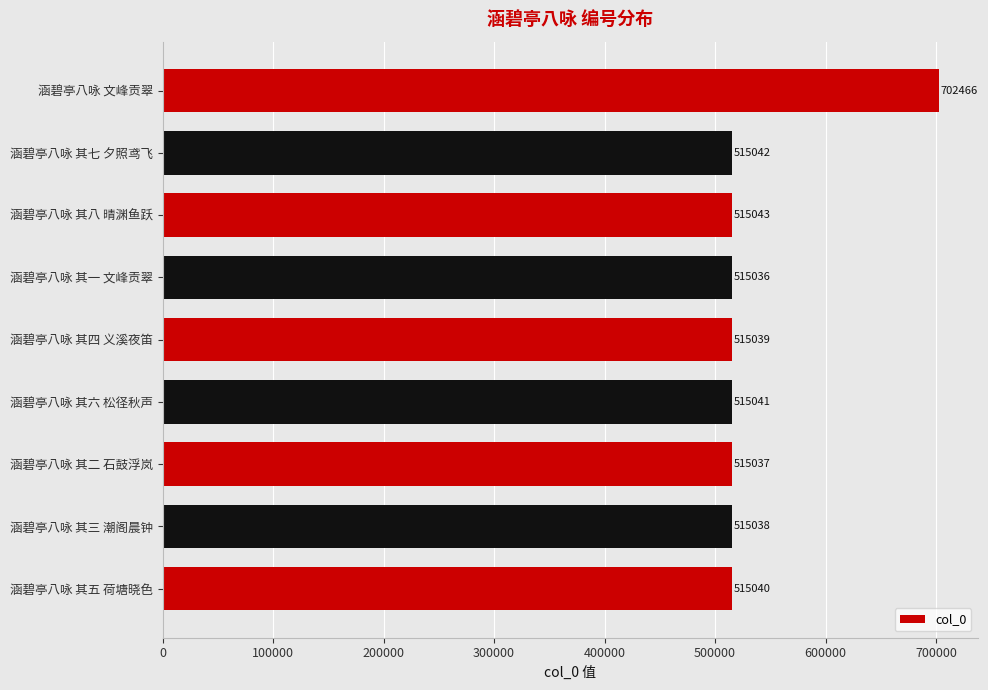

The chart shows a value of 724308 at 涵碧亭八咏 其七 夕照鸢飞. True or false?

False